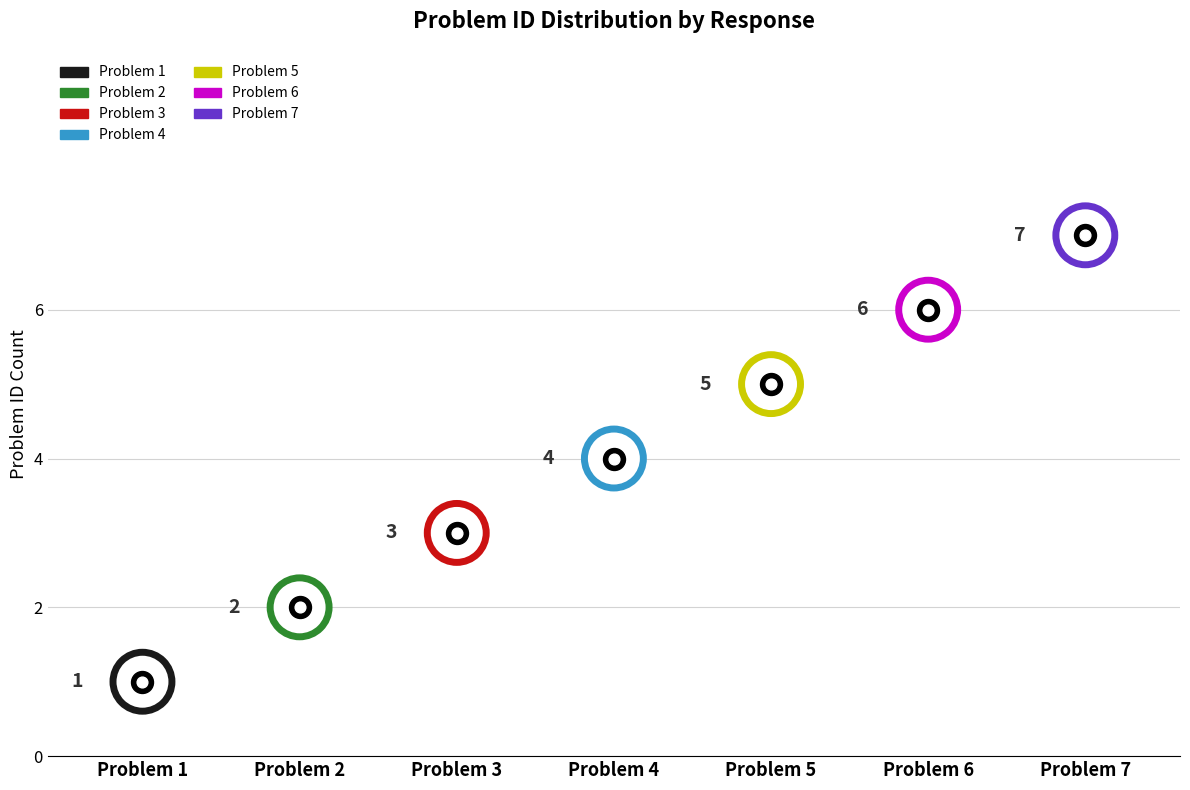

What is the change in value from 4 to 6?

+2